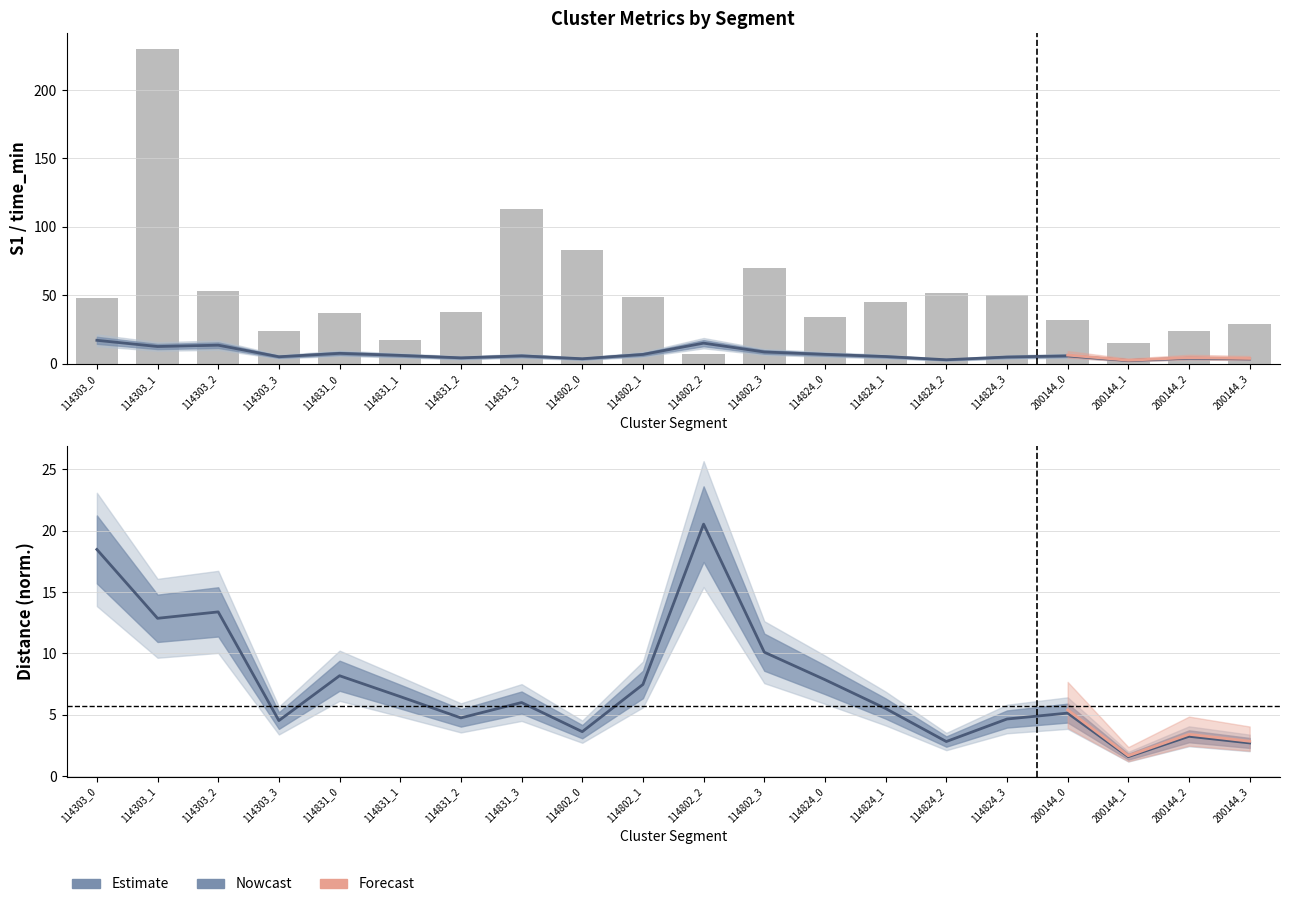

What is the label of the 15th bar from the right?

114831_1